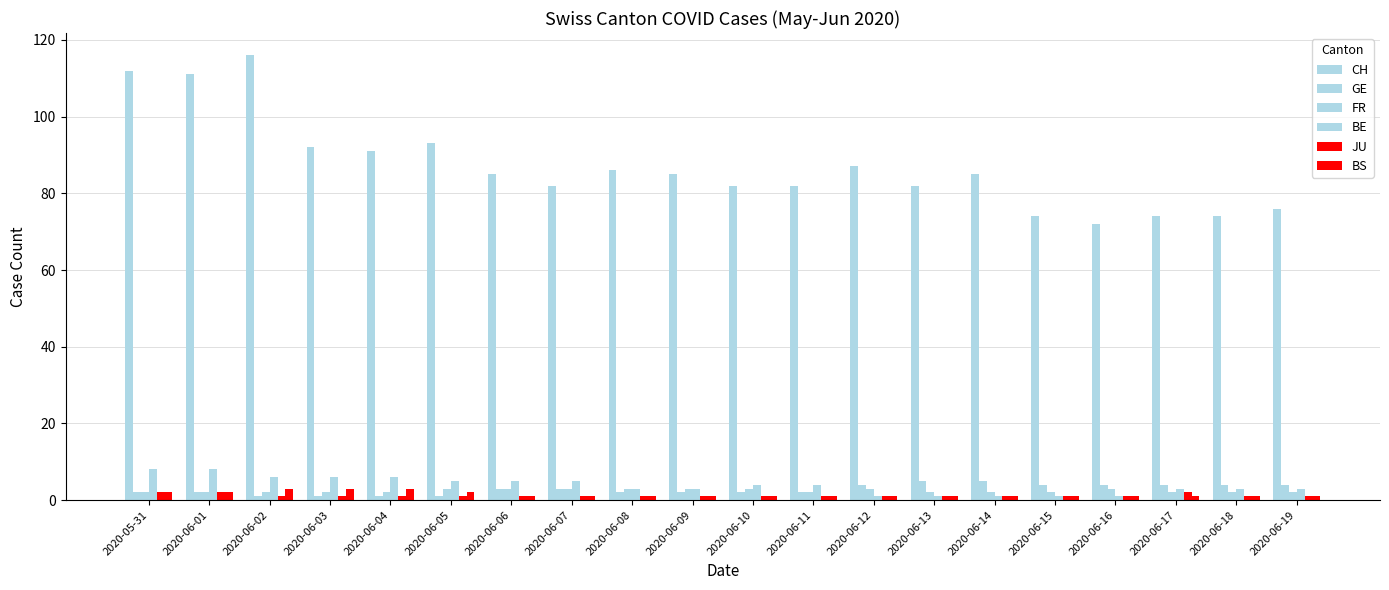

How many data points does each series have?

20